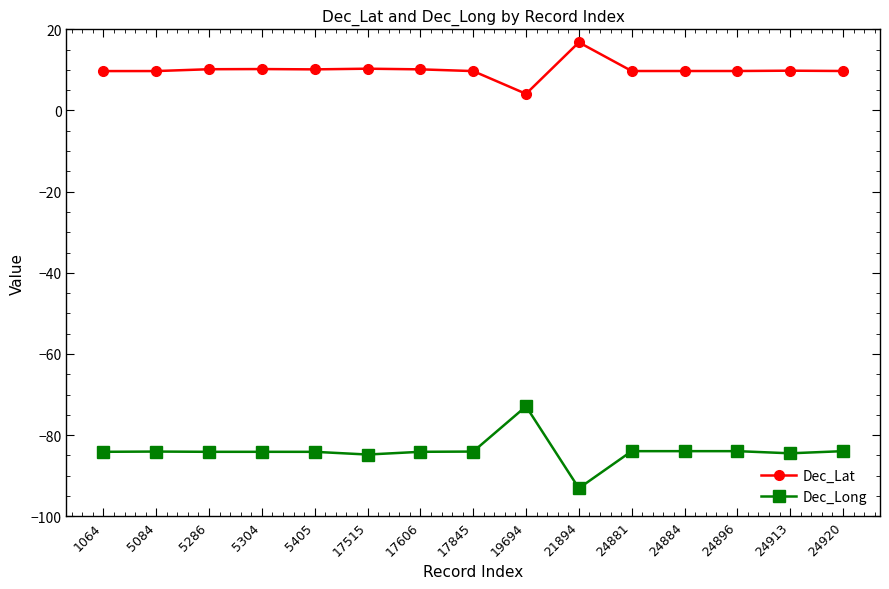

What is the difference between the highest and lowest values at 24920?

93.7